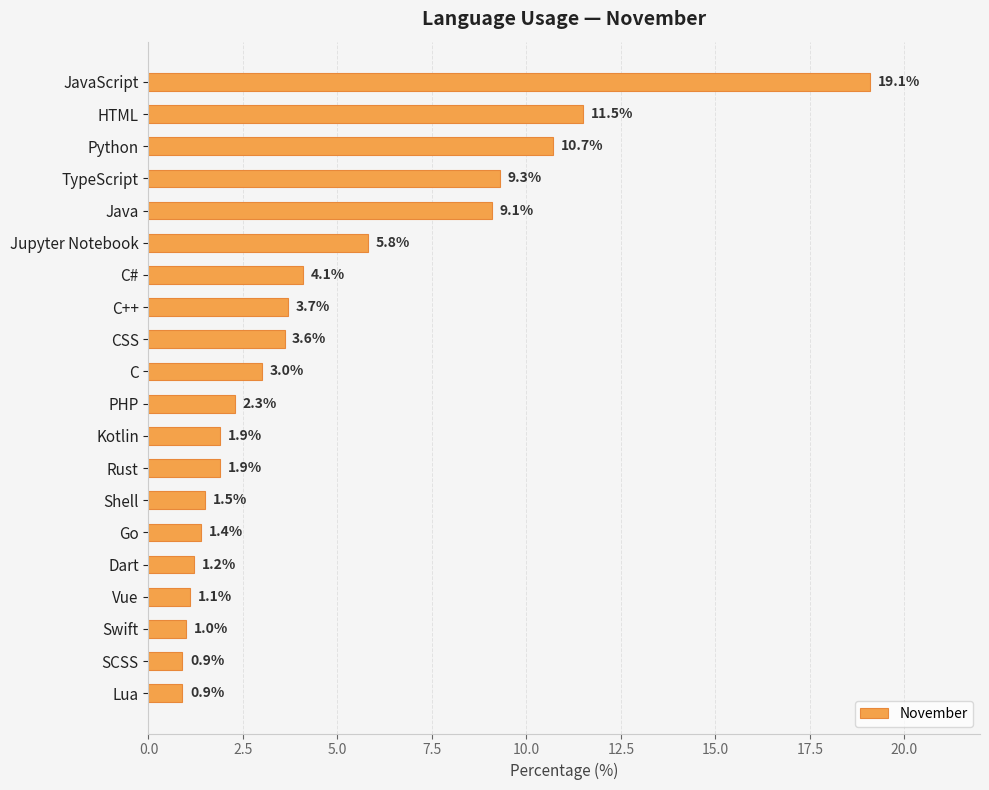

The value at TypeScript is 9.3. True or false?

True